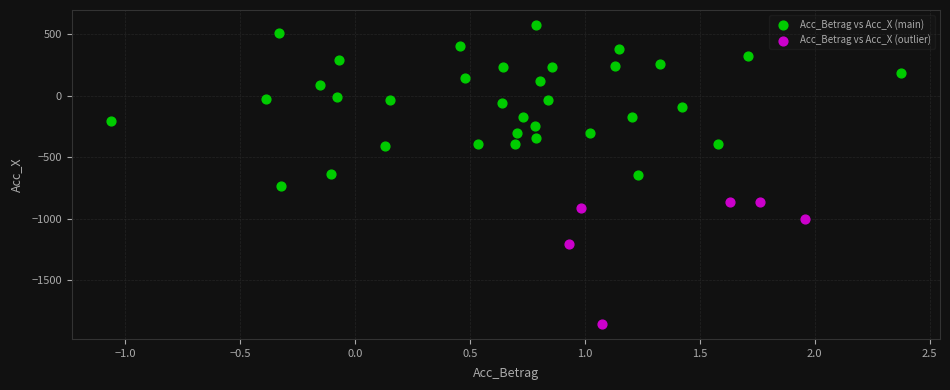

Which series contains the highest Y value?

Acc_Betrag vs Acc_X (main)